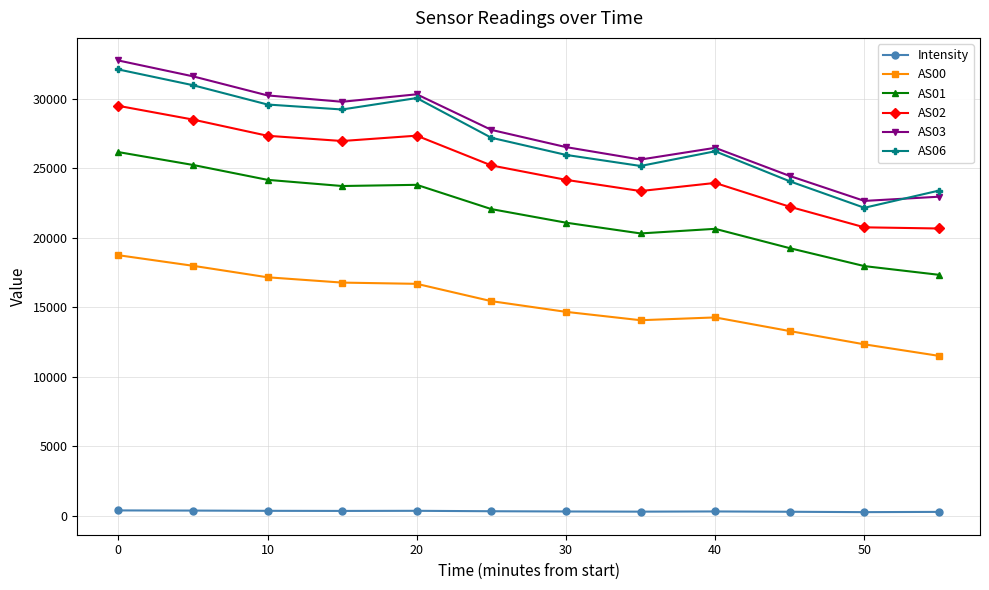

How many categories are shown in the chart?

12